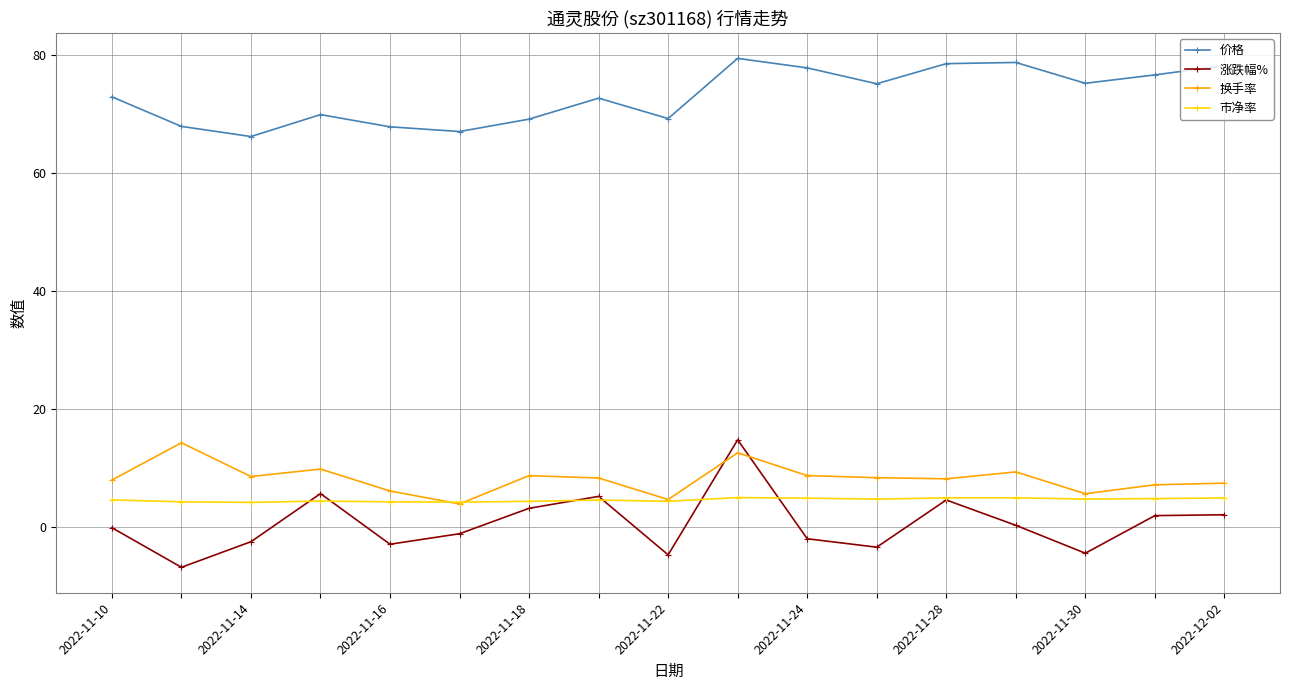

Which series has the largest range (max minus min)?

涨跌幅%